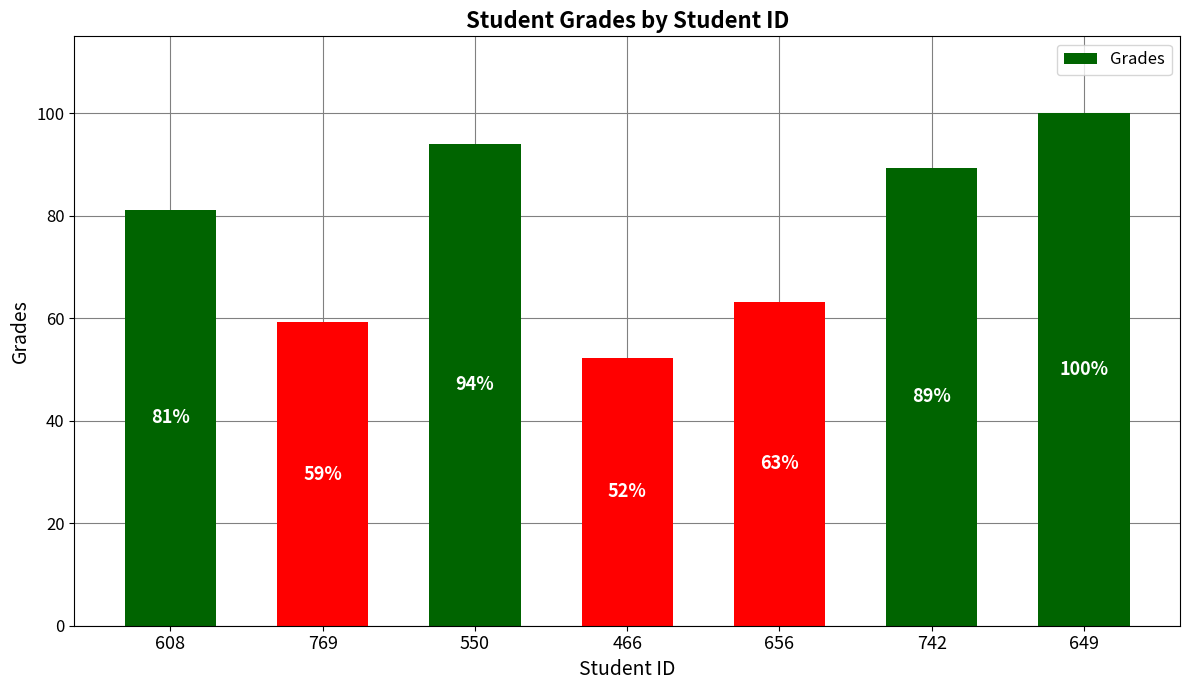

What is the difference between the second highest and second lowest values?

34.8